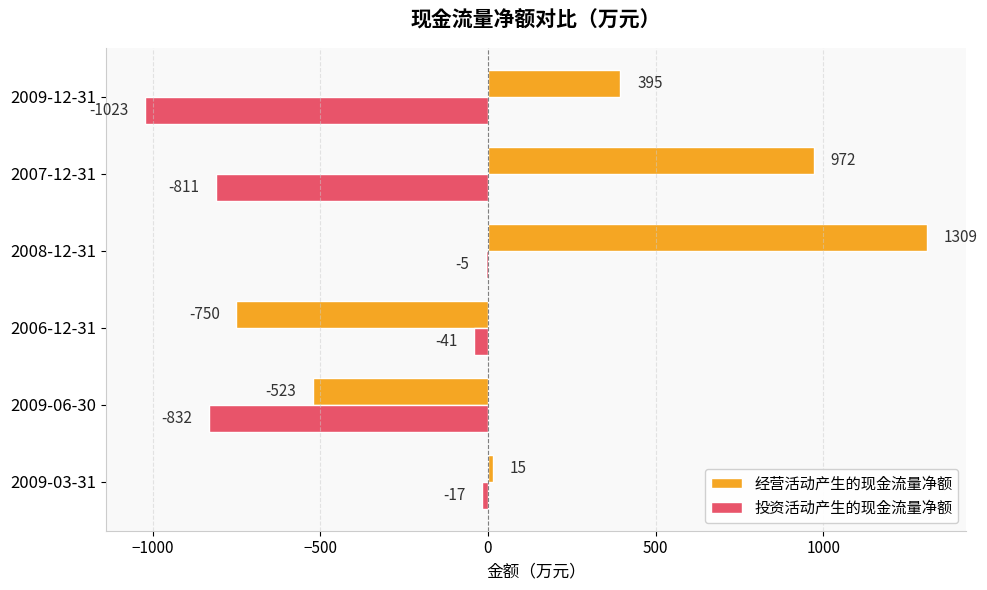

True or false: 投资活动产生的现金流量净额 has a value of -1023 at 2009-12-31.

True